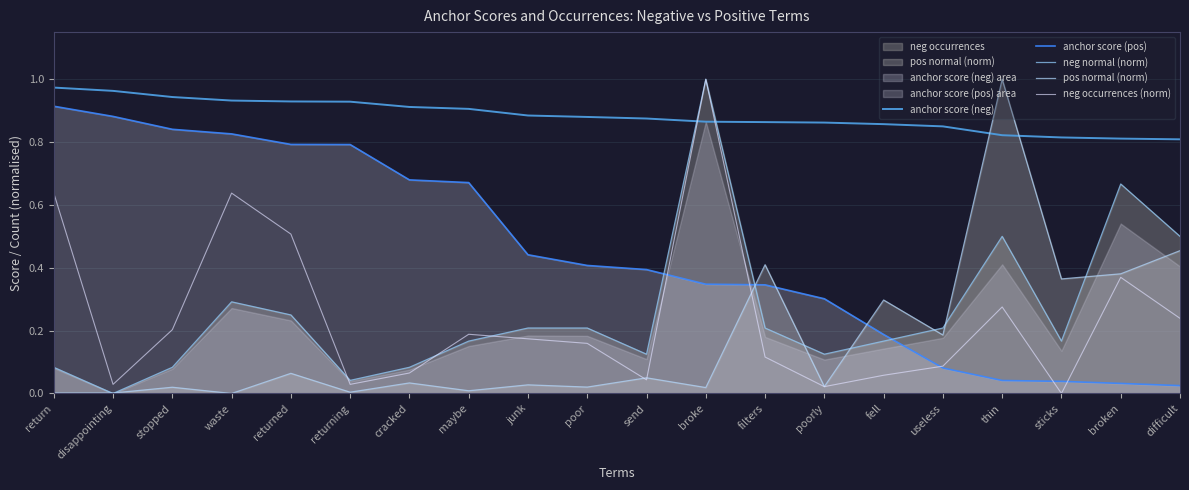

What position from the left is fell?

15